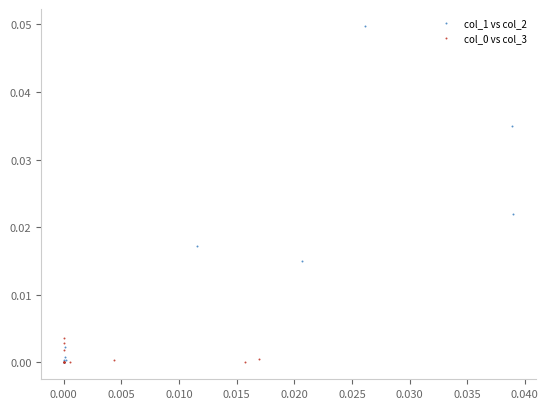

Which series has the widest spread of Y values?

col_1 vs col_2